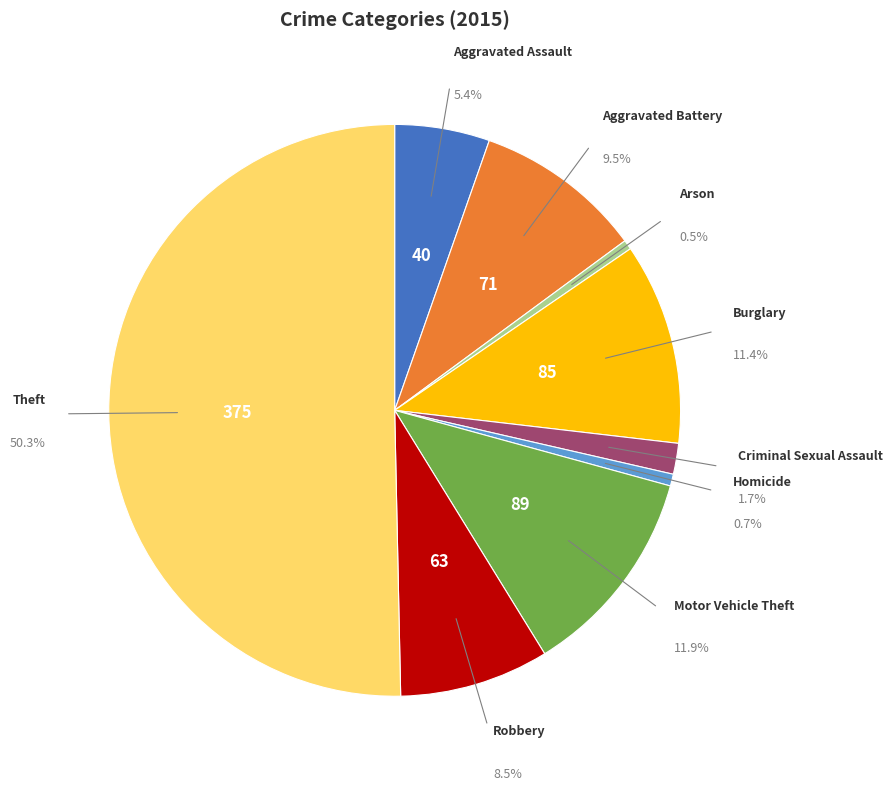

Is it true that Aggravated Assault is 5% of the pie?

True